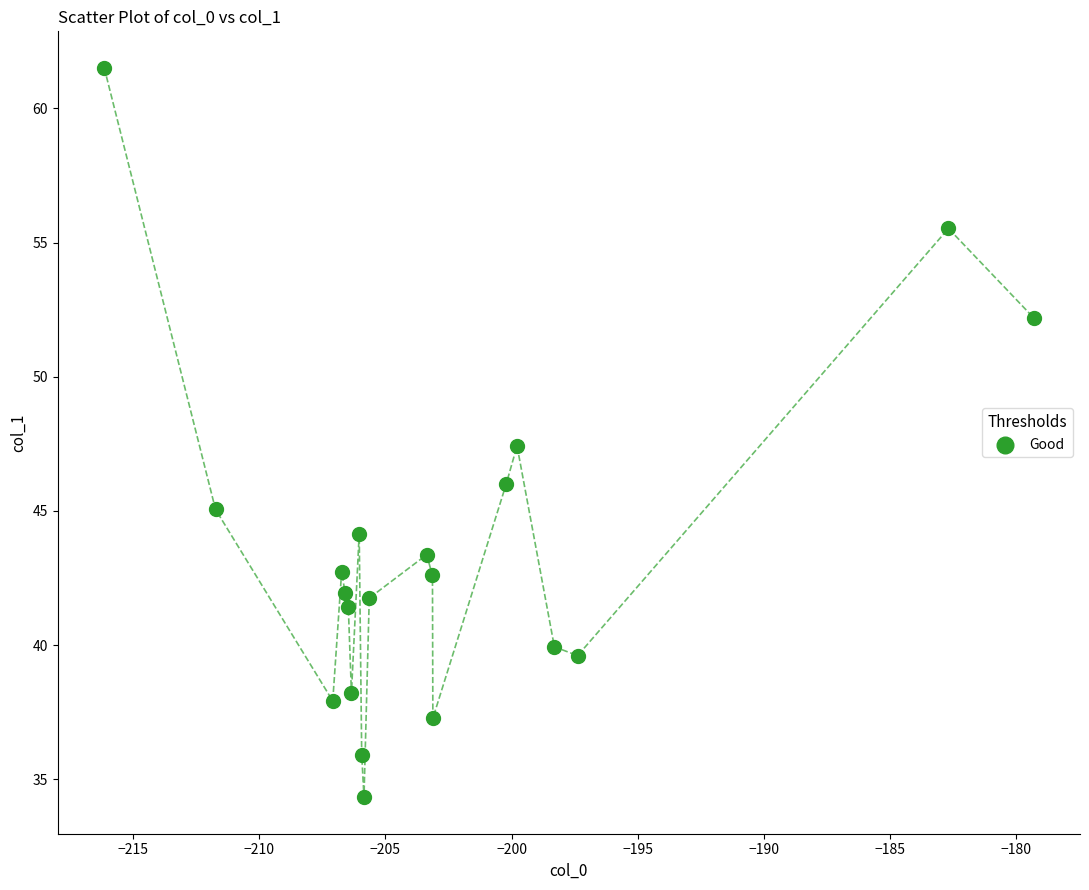

What is the range of Y values (max minus min)?

27.2